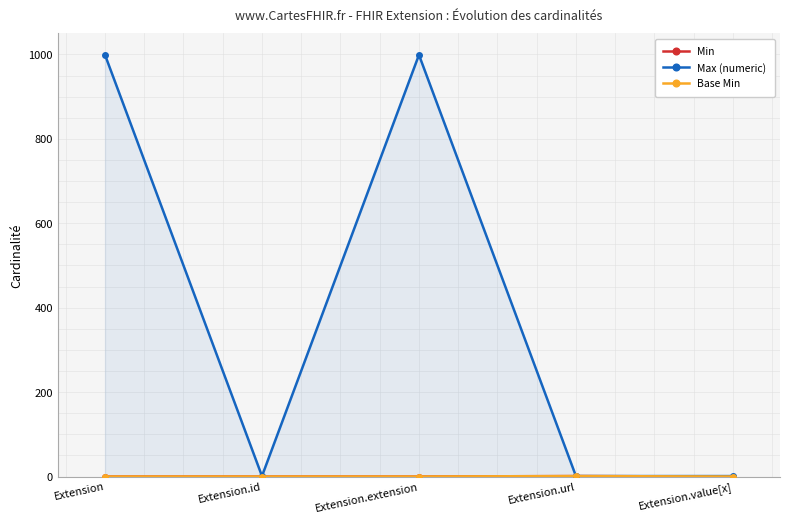

Where is Max (numeric) nearest to the value 500?

Extension